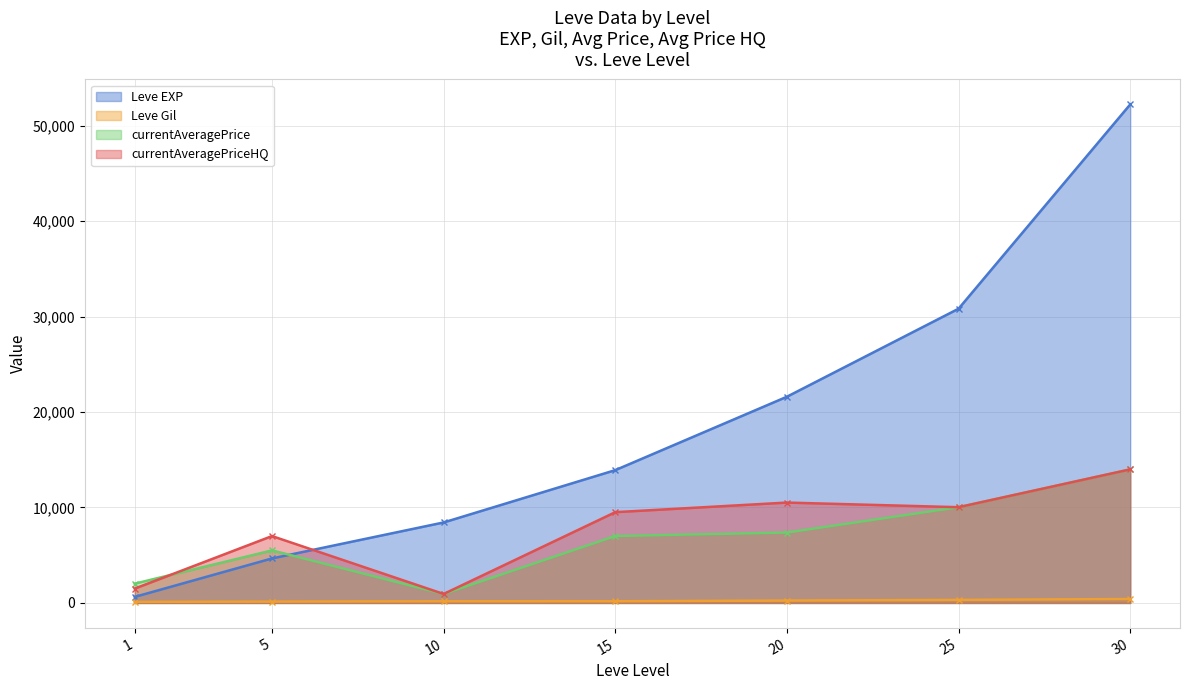

What is the value of the currentAveragePrice point at the 1st from the left?

2017